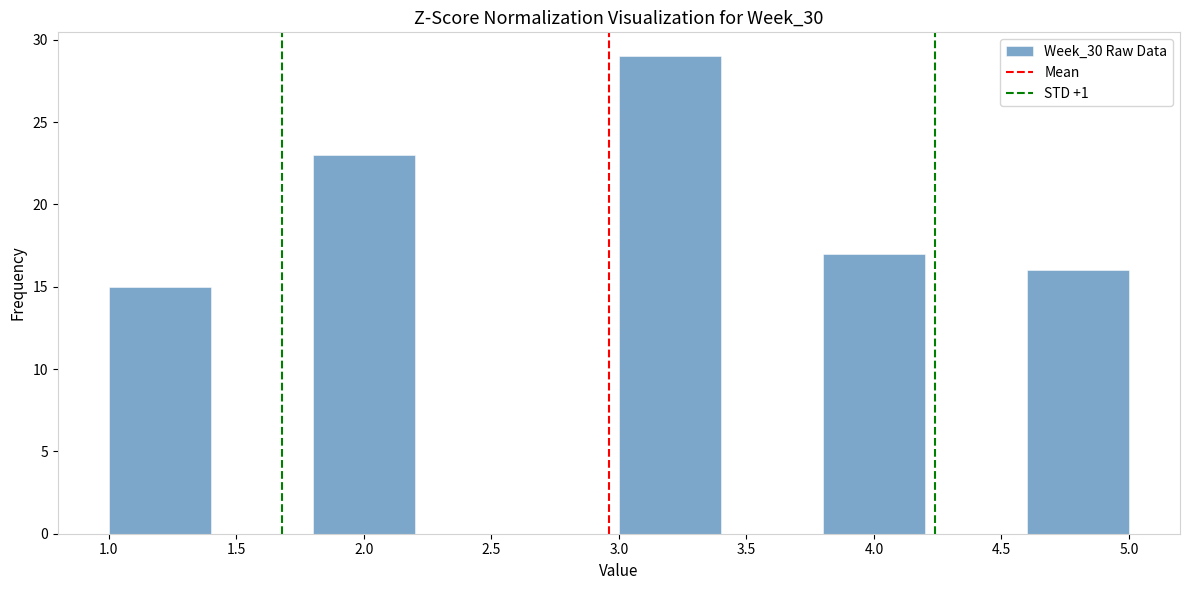

Which range on the x-axis has the tallest bar?

3.0 to 3.4